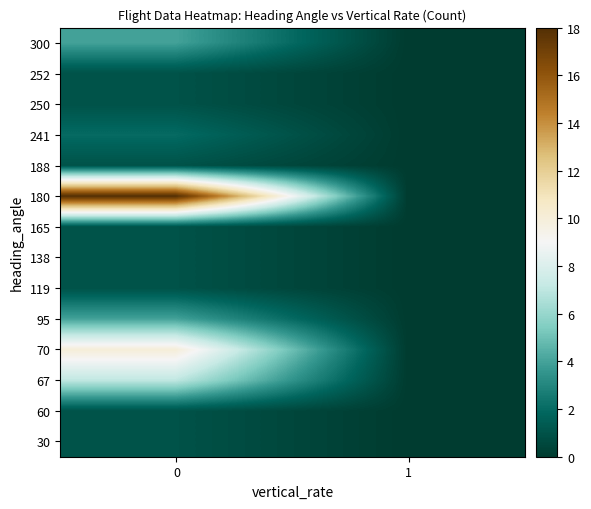

Count the number of data series in this chart.

14